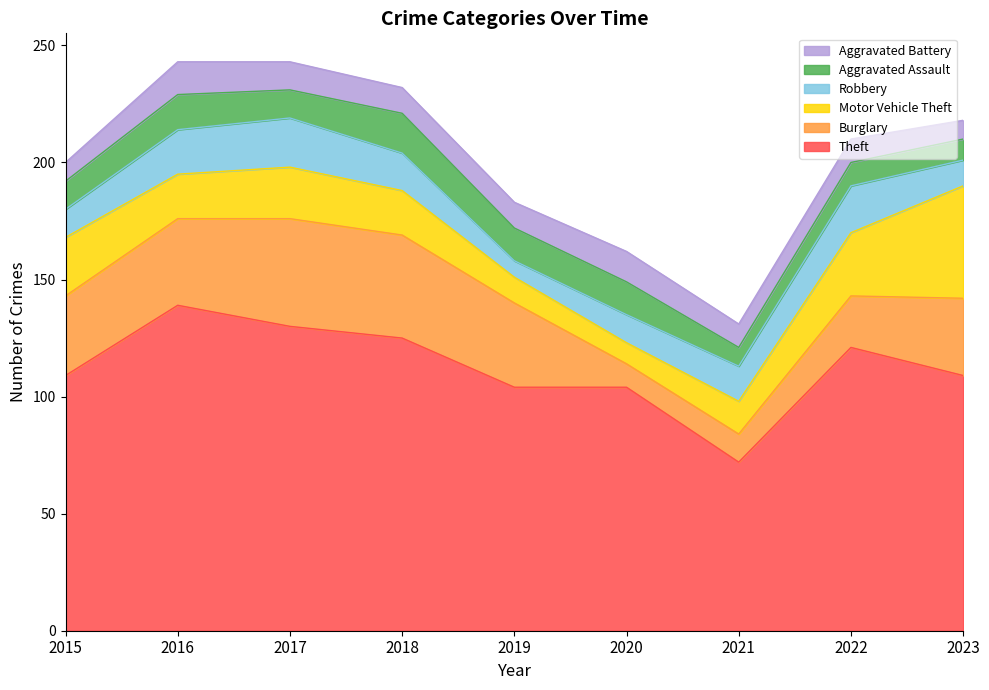

Which category has the highest value across all series?

2016